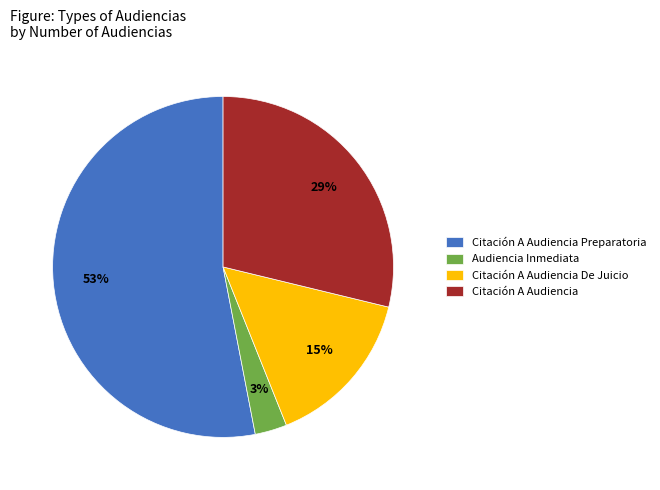

Count the number of slices in the pie.

4